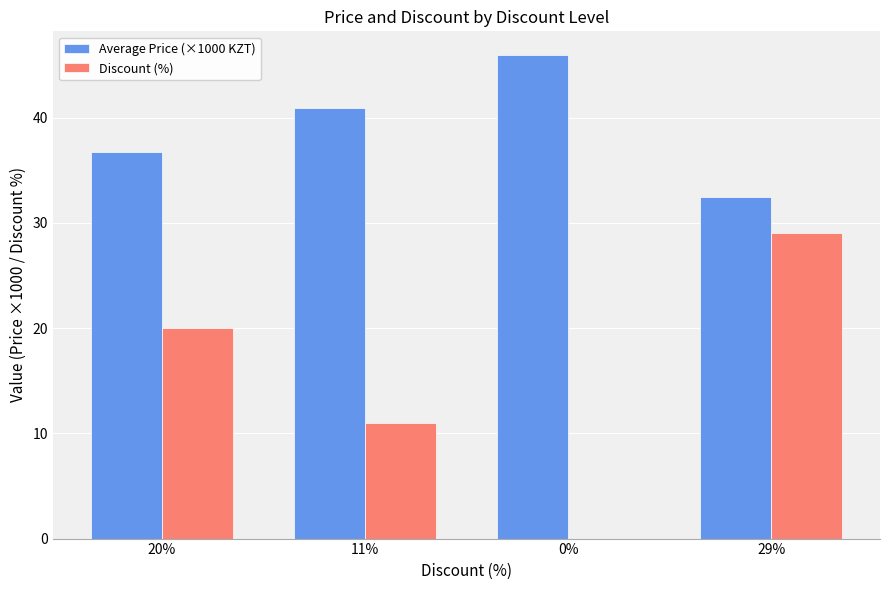

What is the maximum value for Discount (%)?

29.0